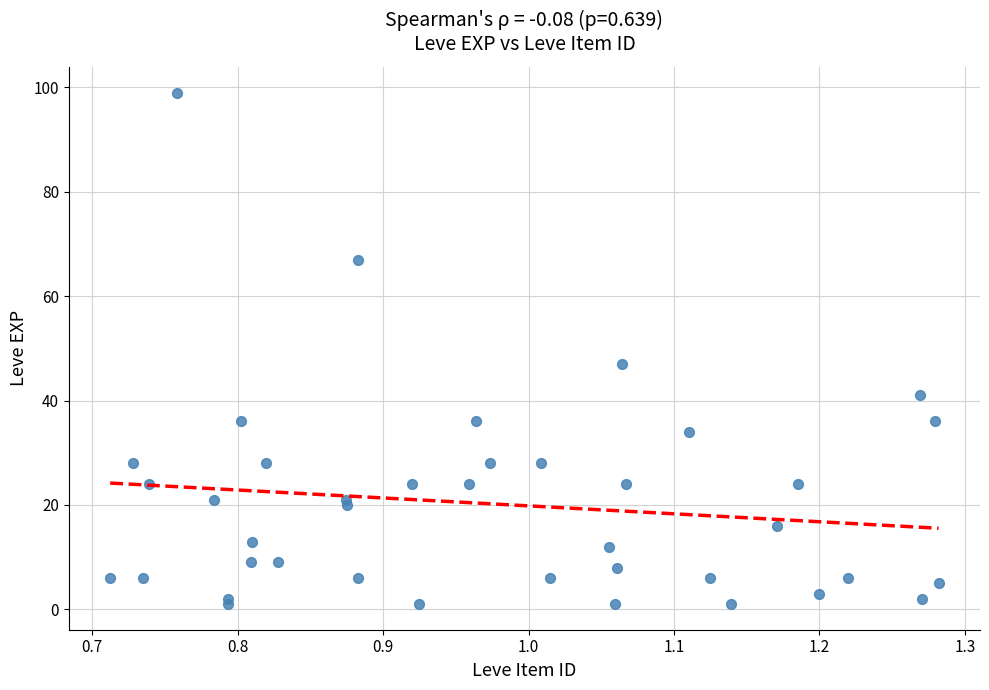

What Y value in the scatter plot is closest to 50?

47